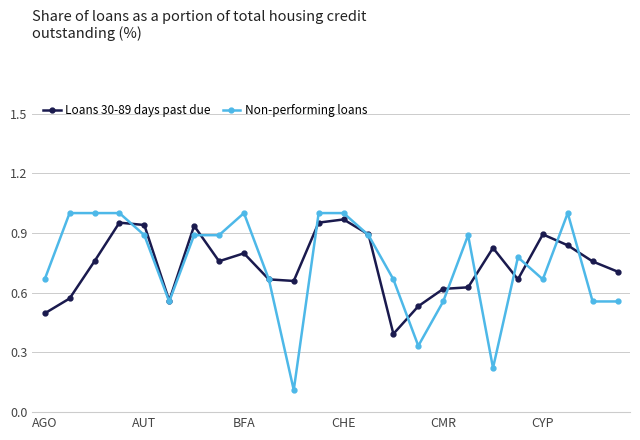

True or false: Loans 30-89 days past due has more than 2 interior local peaks.

True